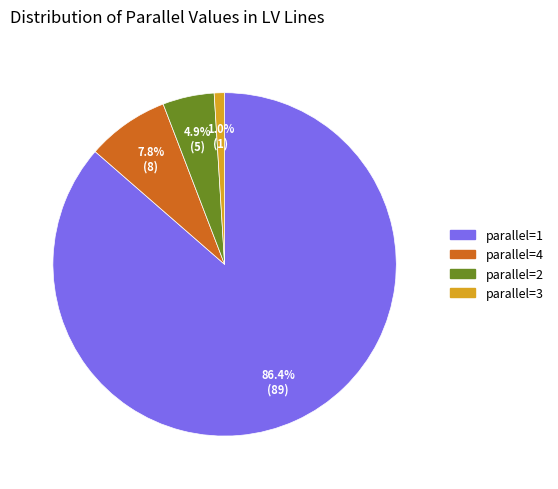

Is there any slice that represents more than half of the pie?

Yes